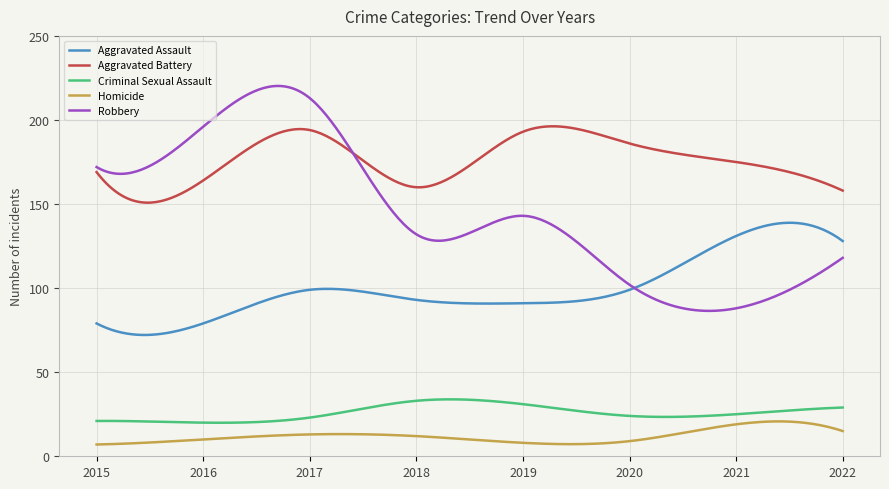

Rank the series by their maximum value, from lowest to highest.

Homicide, Criminal Sexual Assault, Aggravated Assault, Aggravated Battery, Robbery